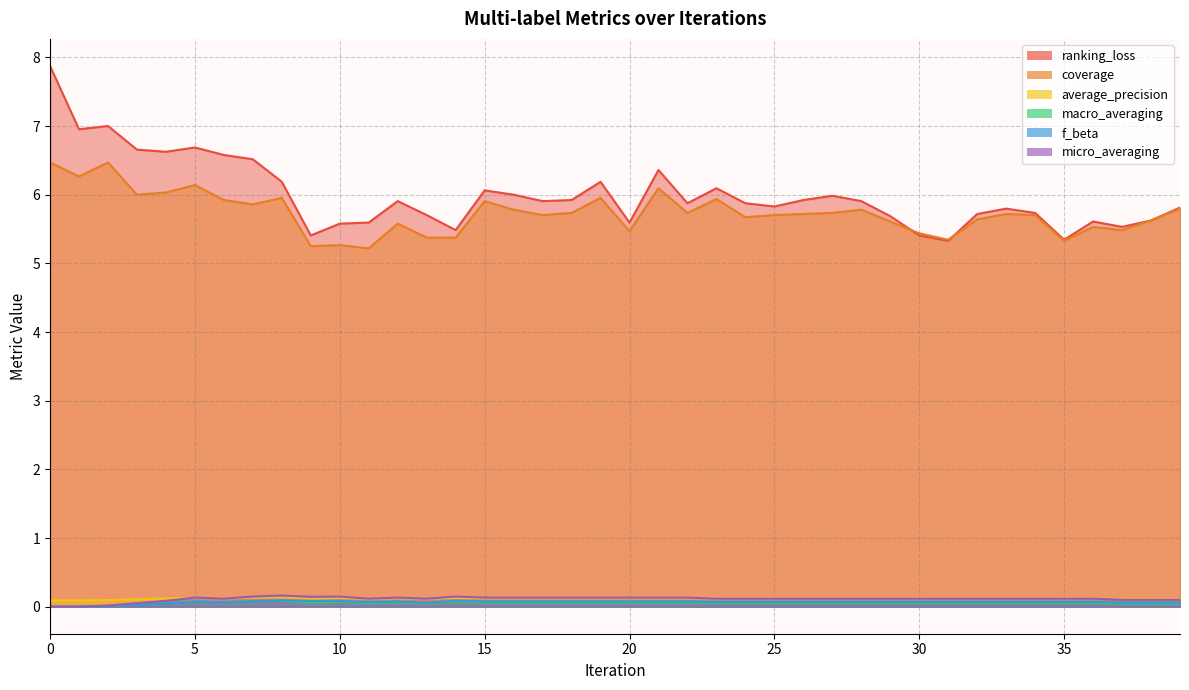

Does the chart have visible grid lines?

Yes